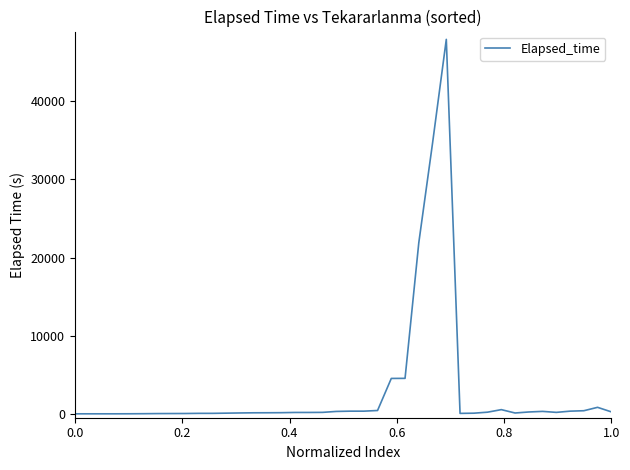

What is the maximum value shown in the chart?

47940